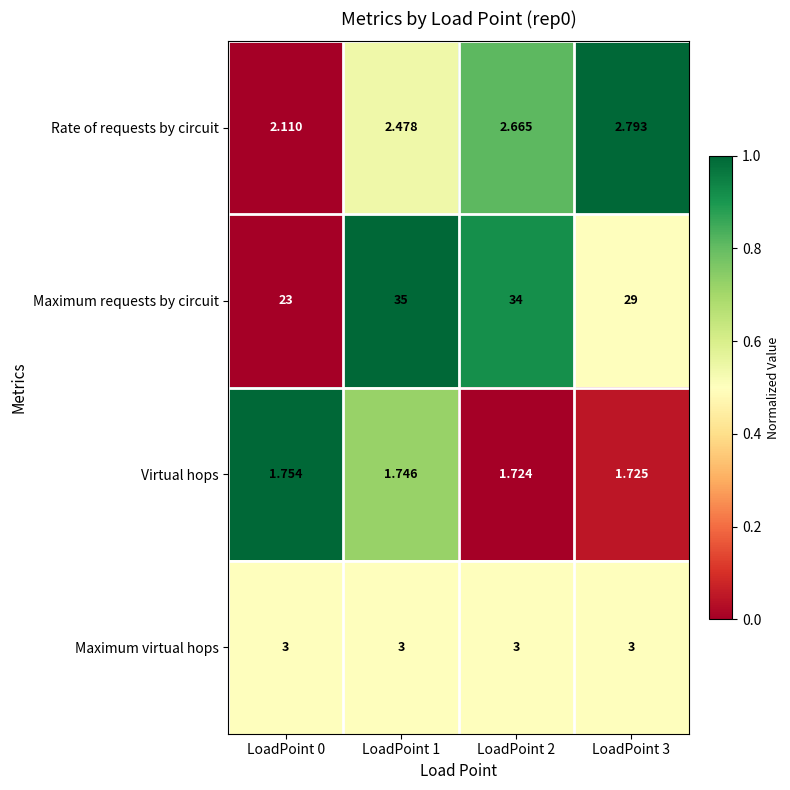

Count the number of categories in the chart.

4